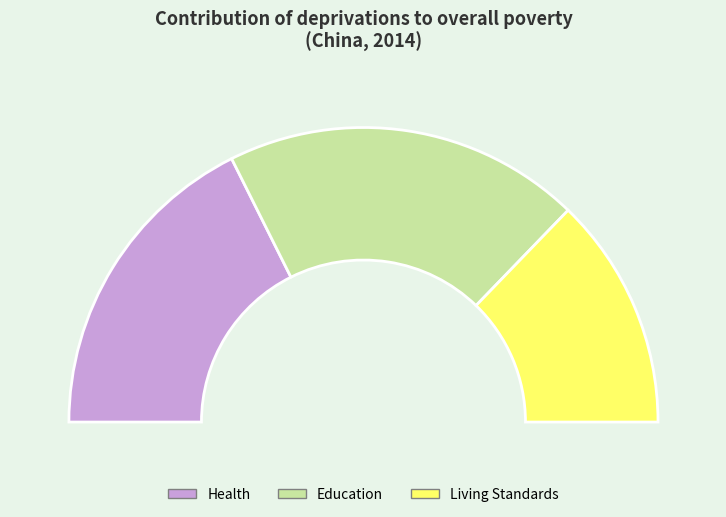

To the nearest percent, what portion does Health represent?

35%